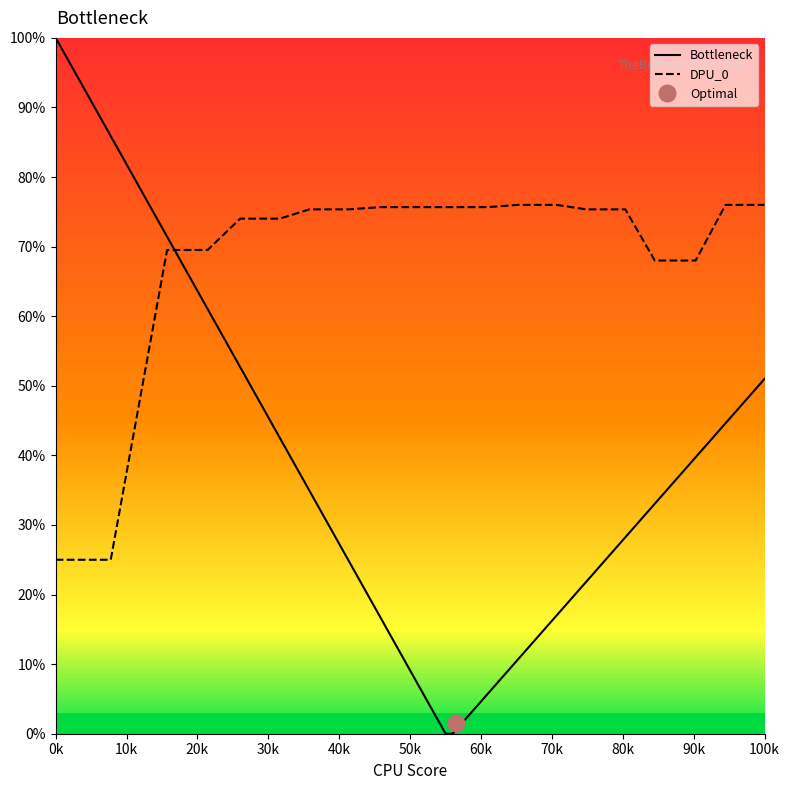

What is the minimum value for DPU_0?

25.0